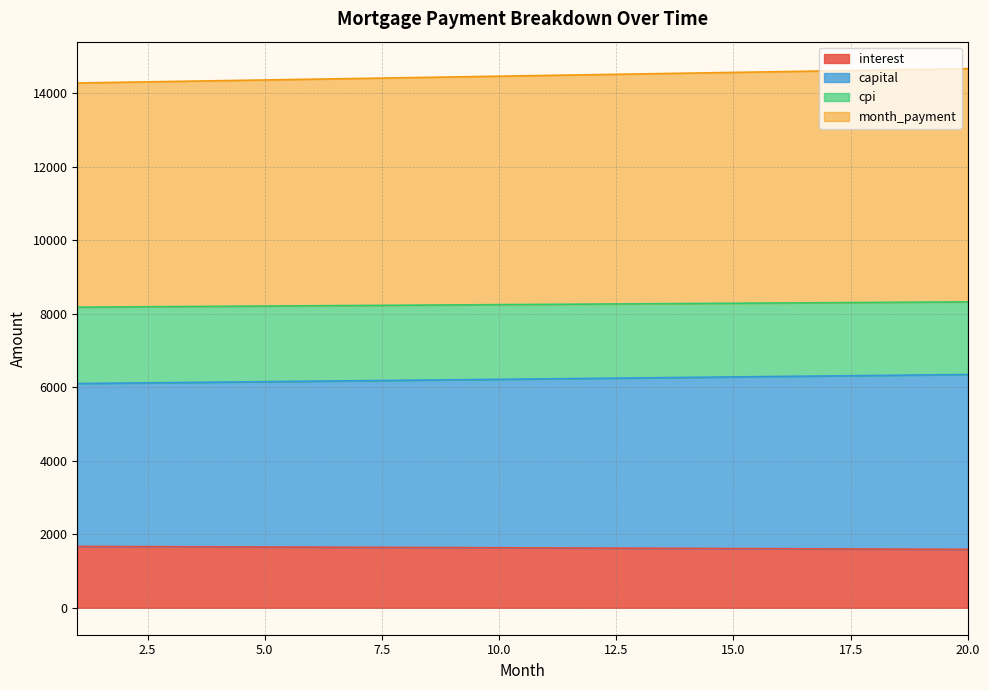

True or false: month_payment and capital intersect in this chart.

False